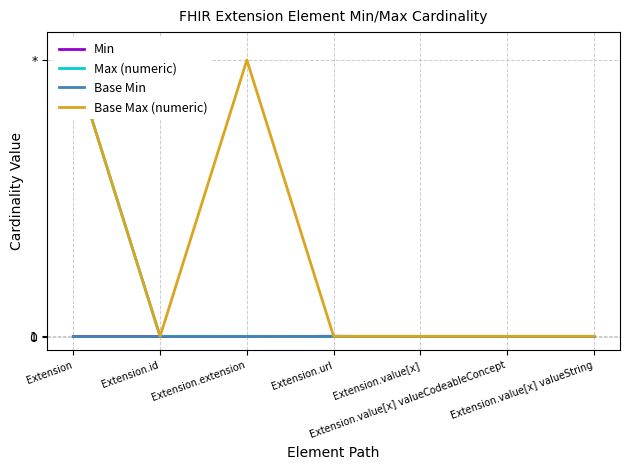

How many values in the Base Max (numeric) series exceed 1?

2